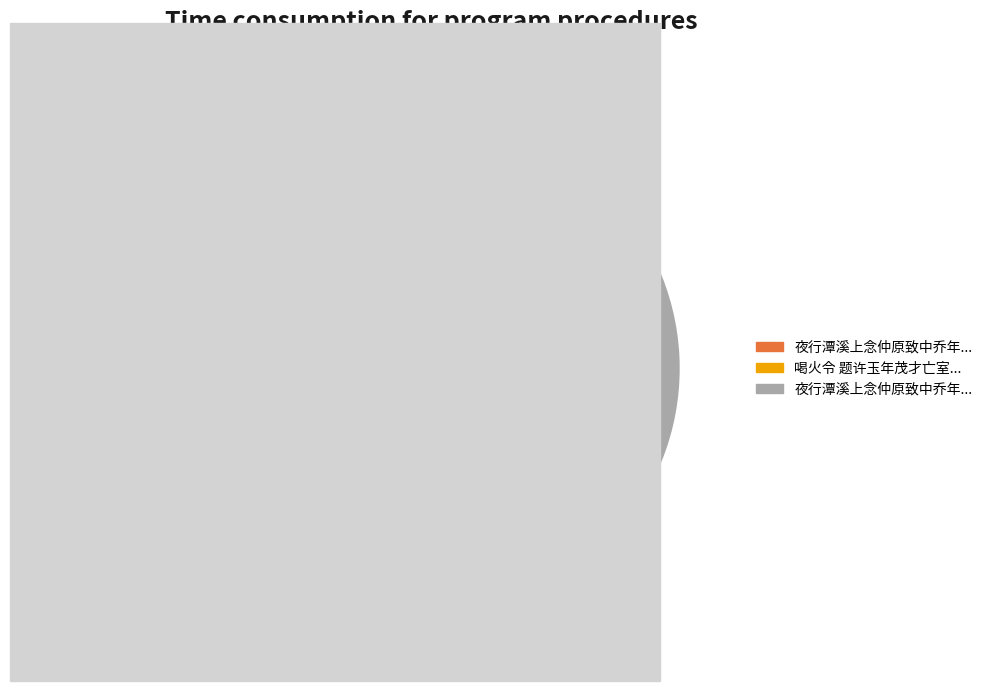

Does any single category account for the majority?

No